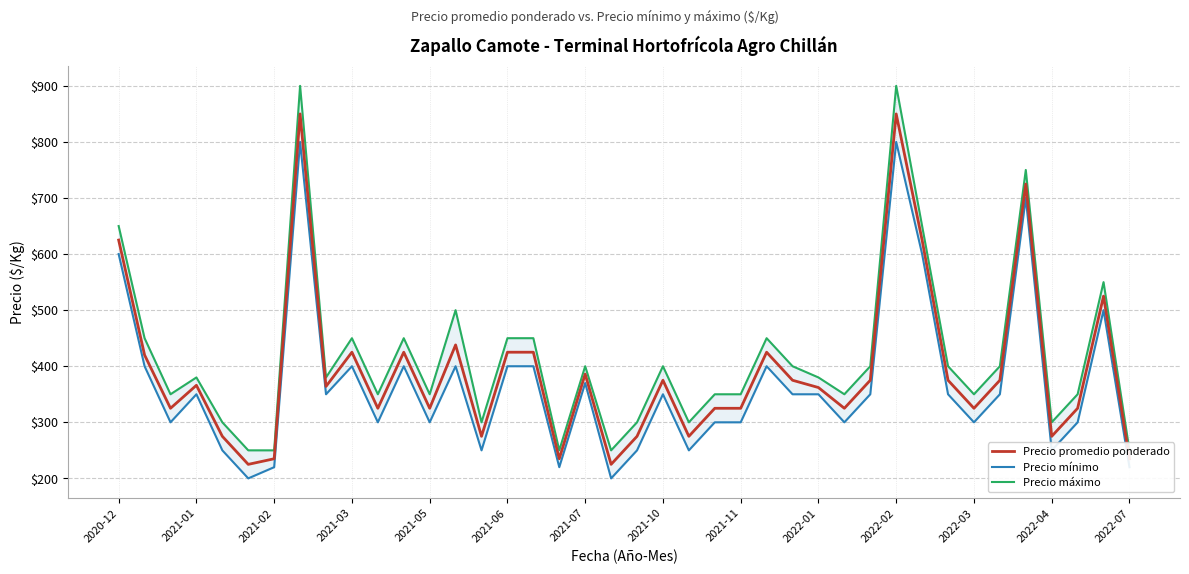

True or false: Precio máximo has more than 2 points higher than both neighbors.

True